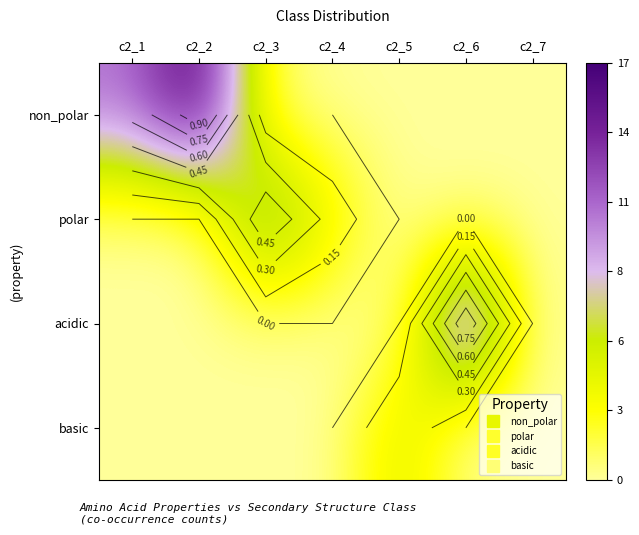

At how many categories does at least one series exceed 0?

6